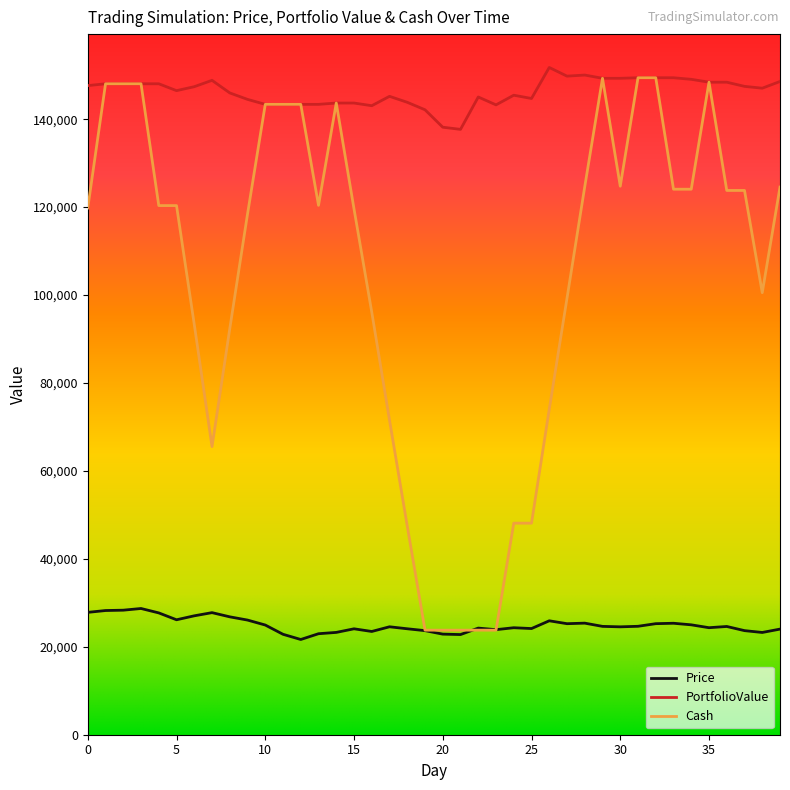

Rank the series by their average value, from lowest to highest.

Price, Cash, PortfolioValue